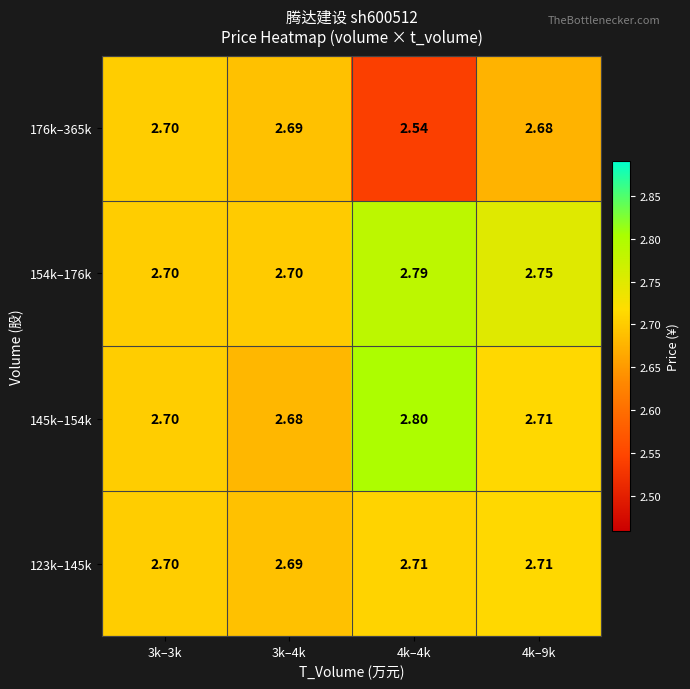

Which label corresponds to the smallest value in the chart?

4k–4k